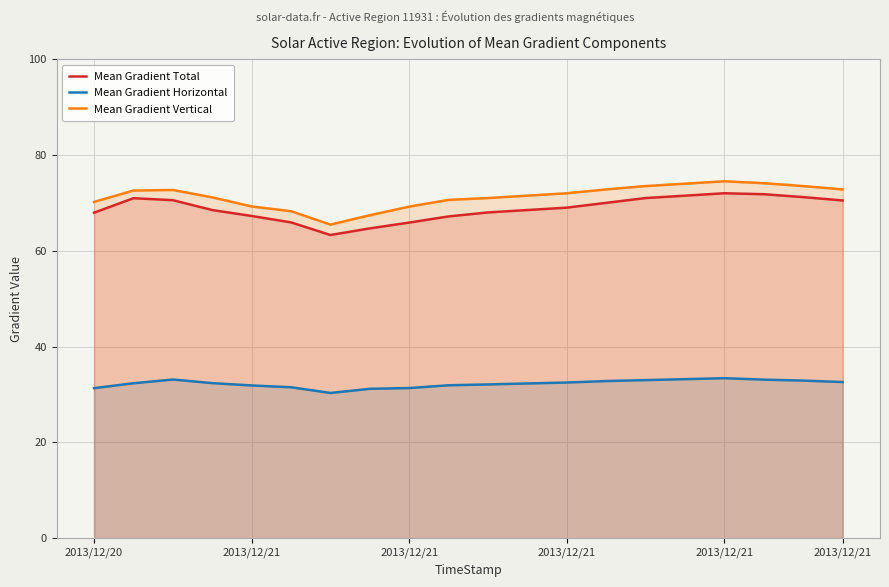

True or false: Mean Gradient Vertical and Mean Gradient Horizontal intersect in this chart.

False